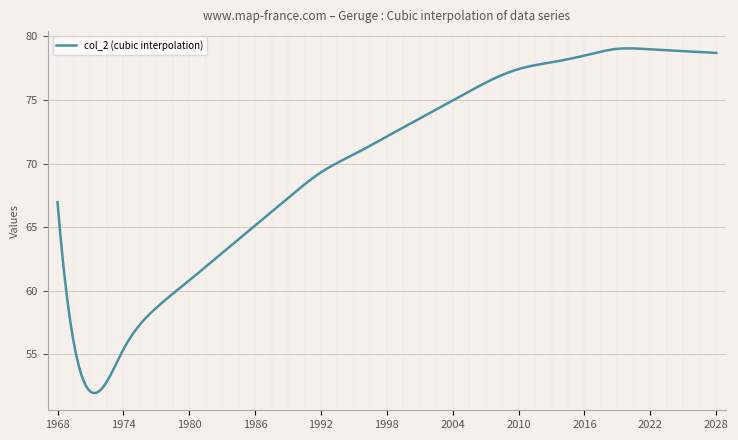

How many distinct data groups are displayed?

1